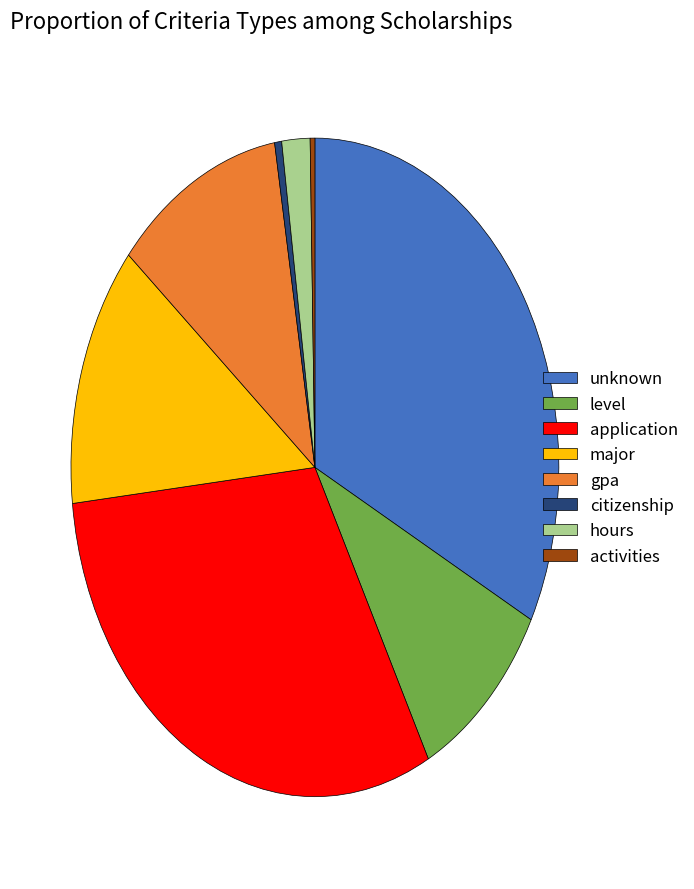

Is it true that activities is 0% of the pie?

True